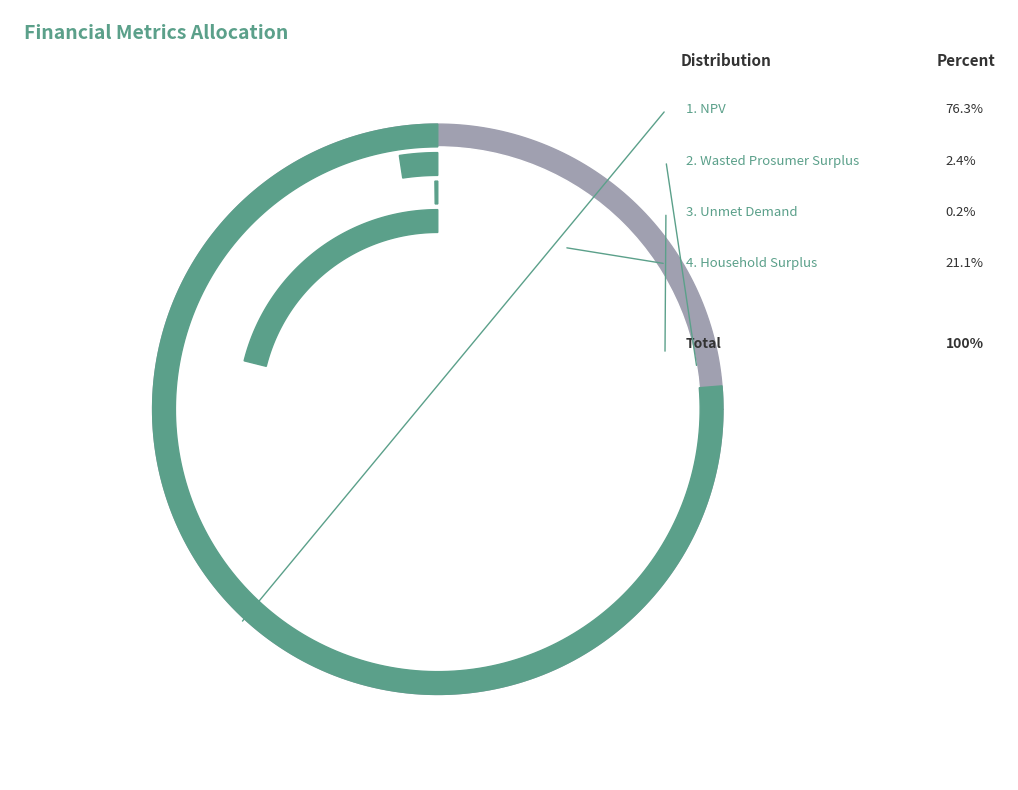

What is the majority slice?

NPV